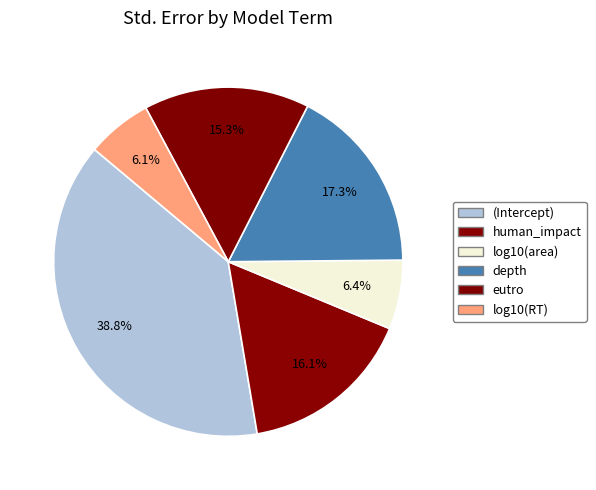

Does any single category account for the majority?

No